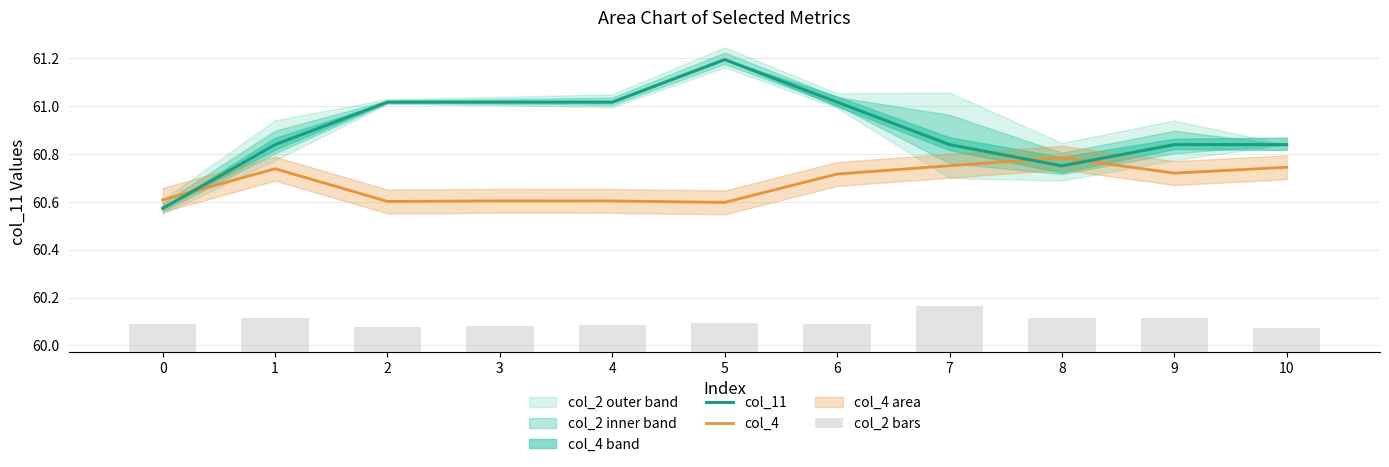

What is the highest value of the col_4 series?

60.8